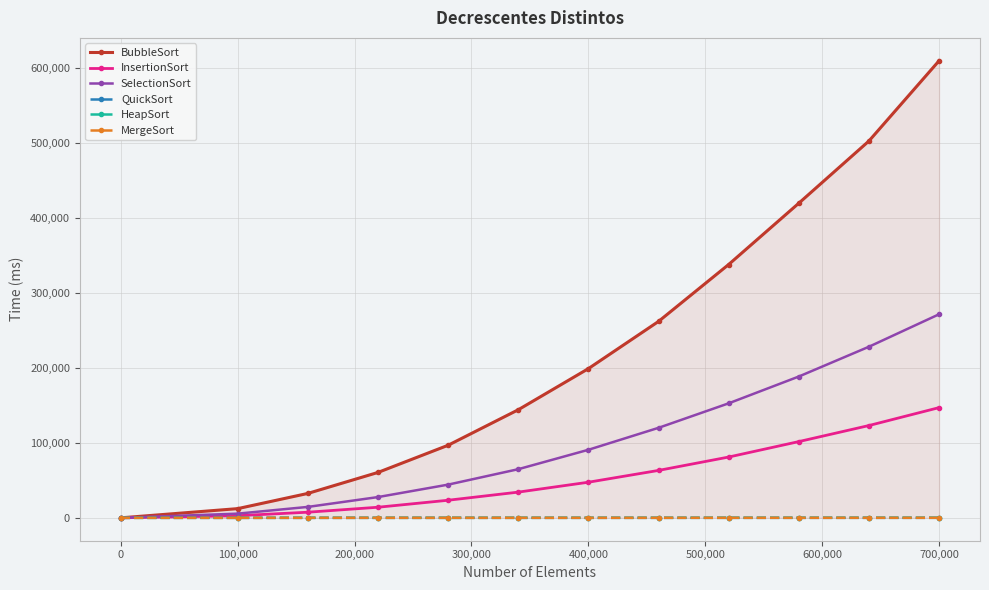

True or false: BubbleSort has more than 0 points higher than both neighbors.

False